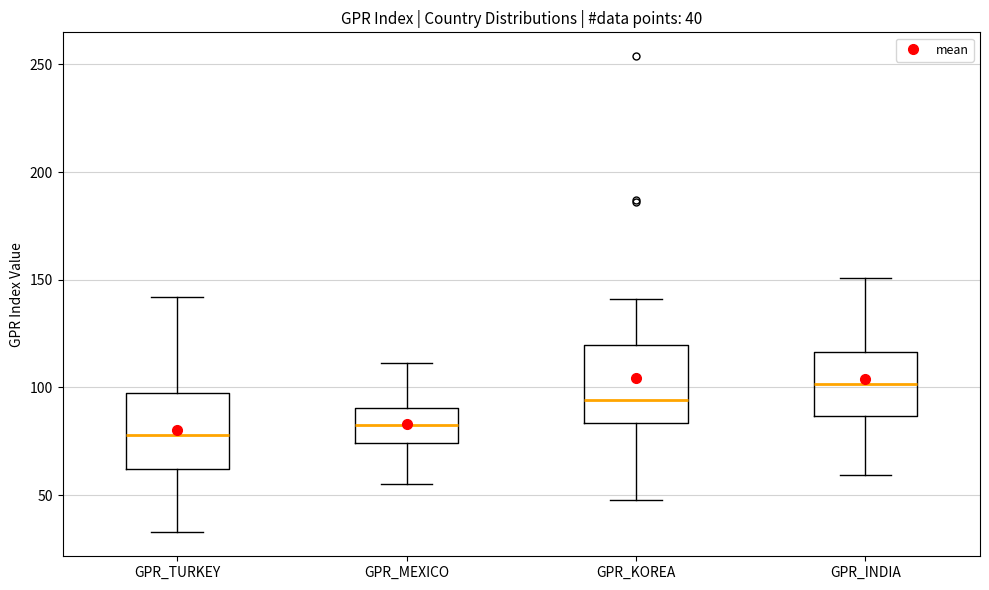

Which box's median line is the highest?

GPR_INDIA